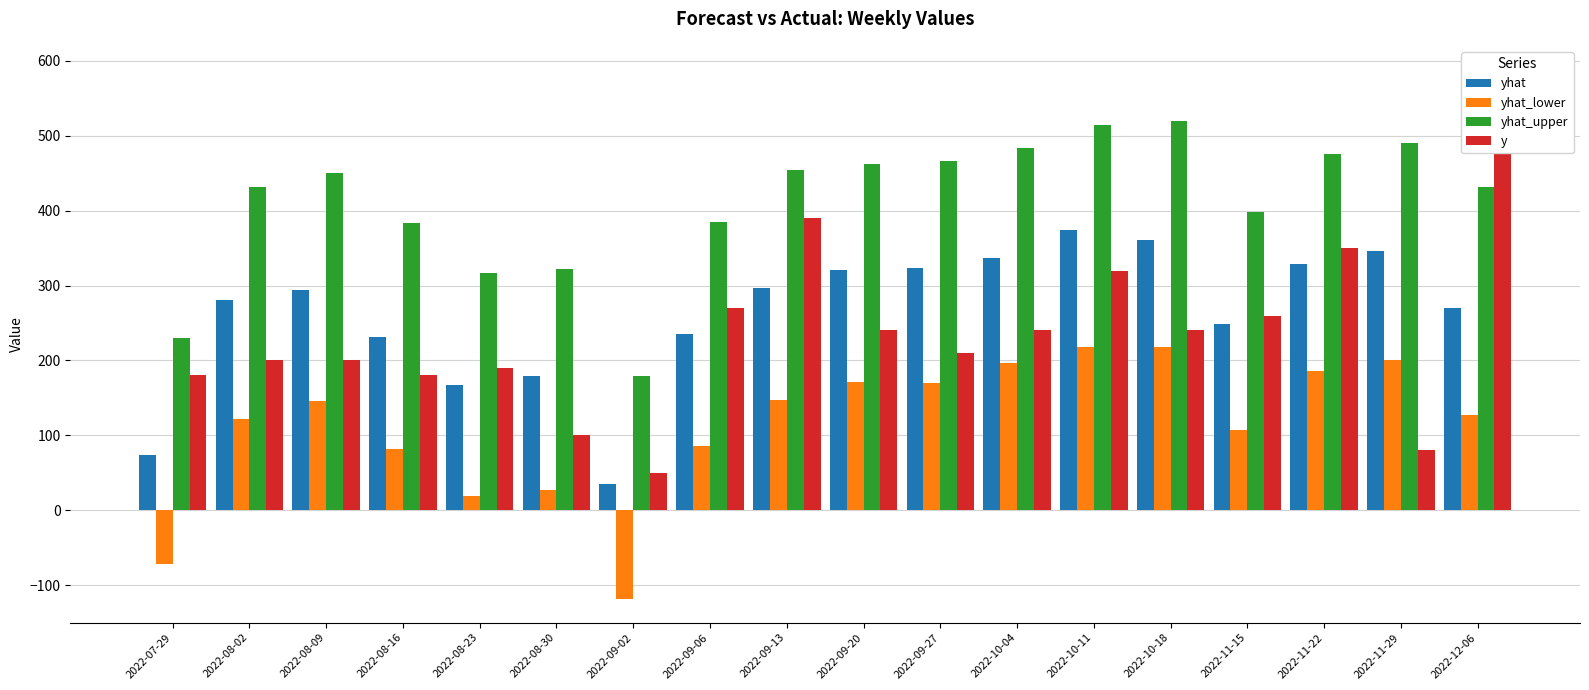

What is the difference between the maximum and second lowest values in the yhat series?

299.3